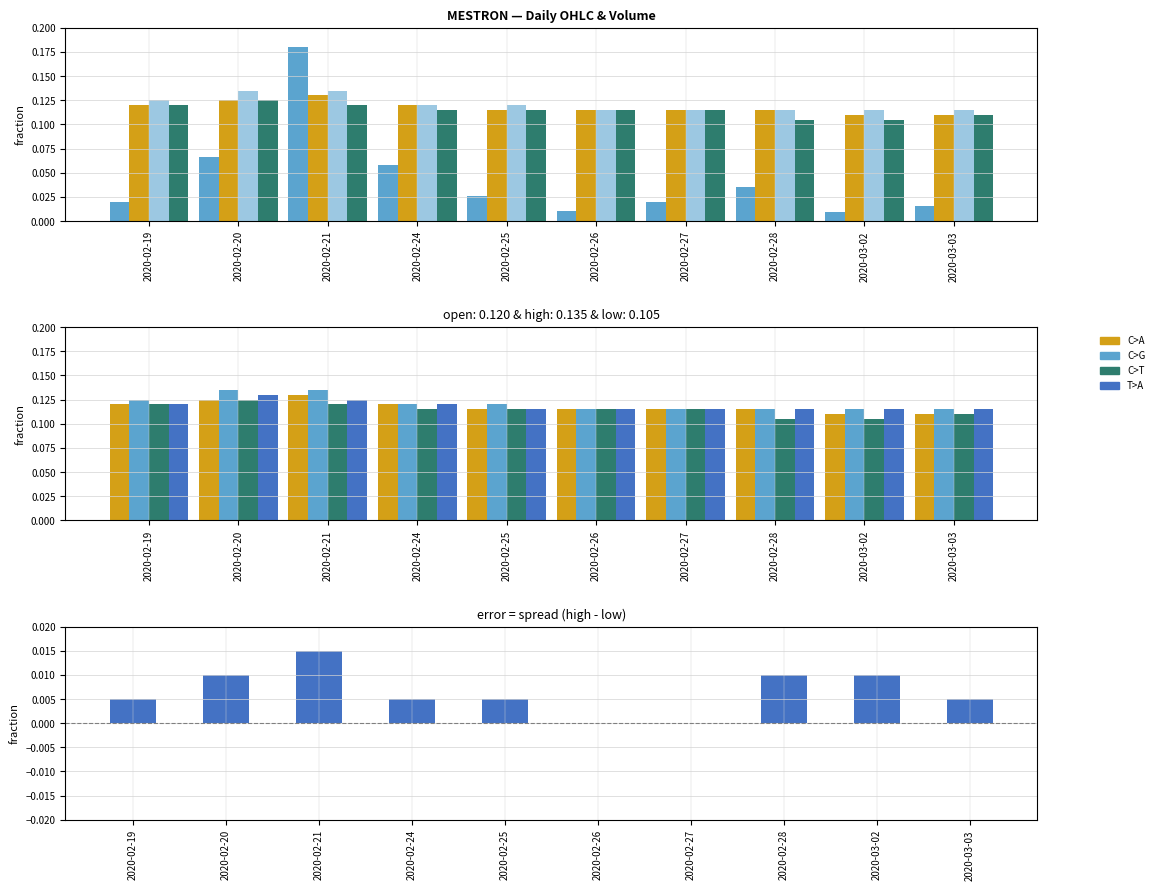

How many groups of bars are there?

10